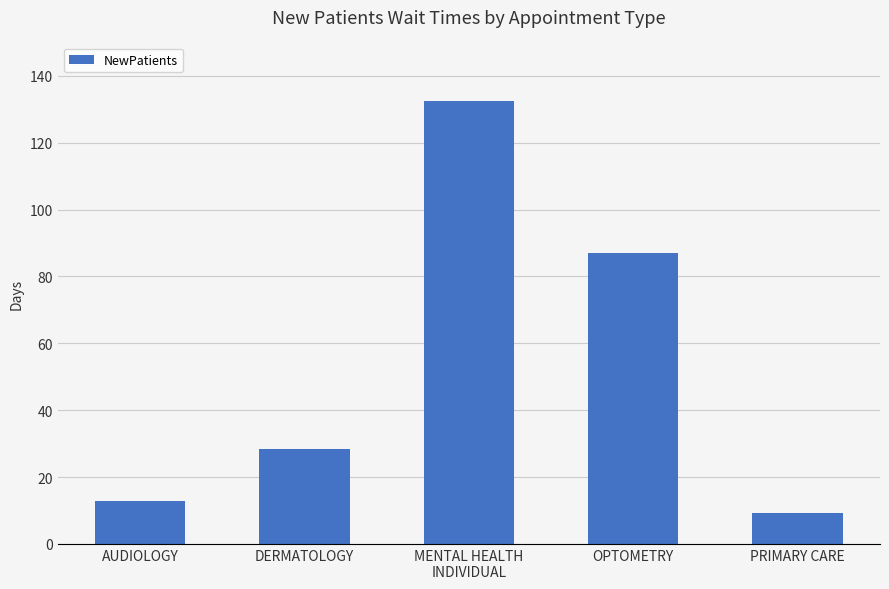

At which category does the chart reach its peak across all series?

MENTAL HEALTH
INDIVIDUAL